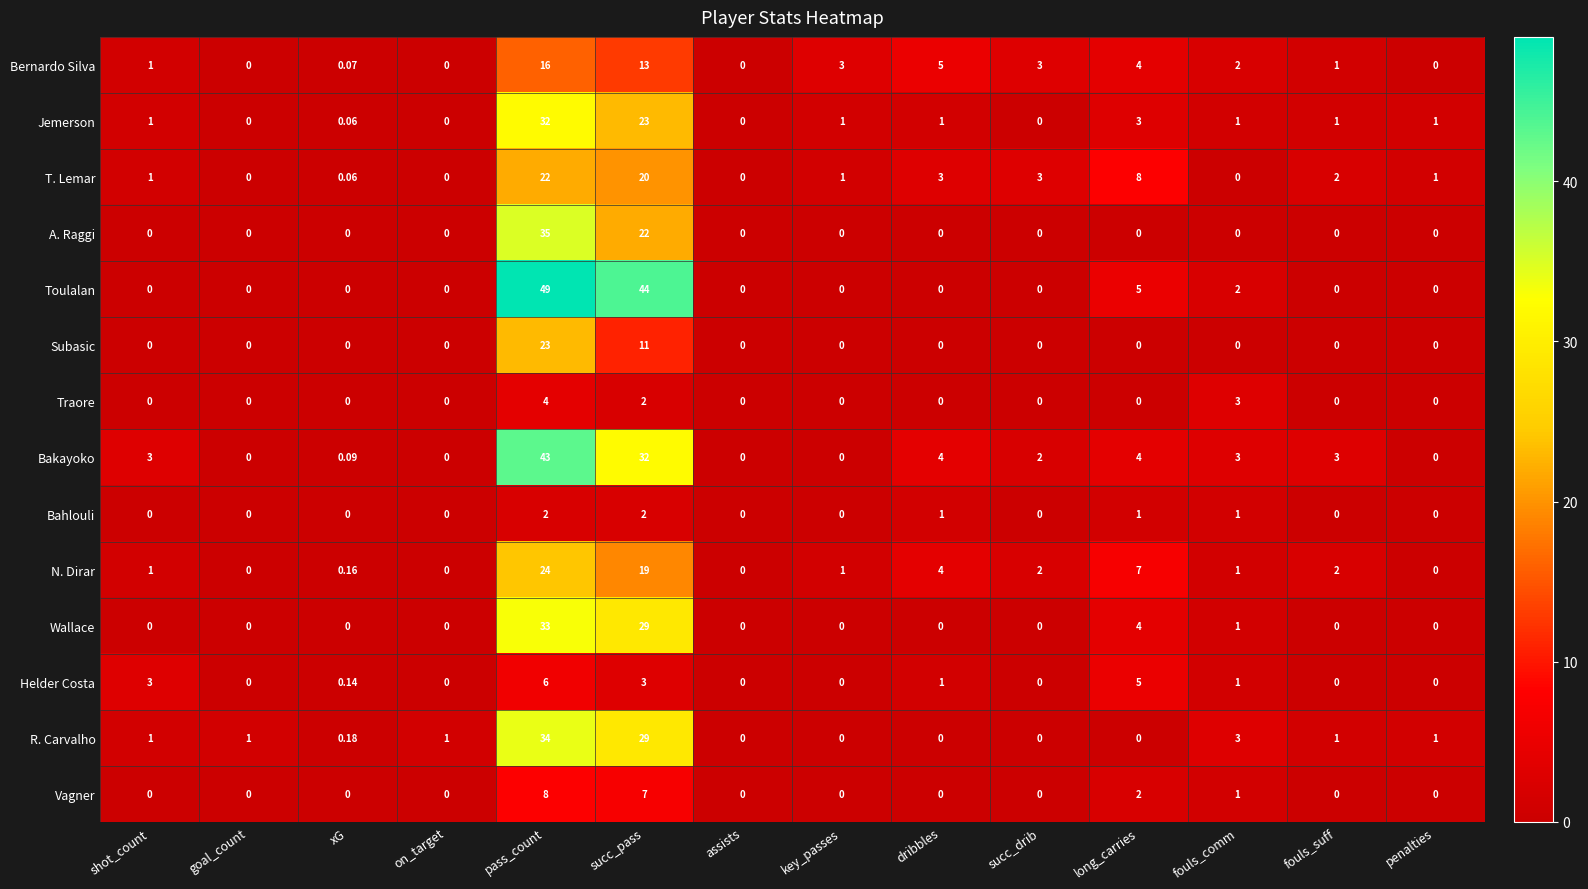

What is the difference between the highest and lowest values at pass_count?

47.0